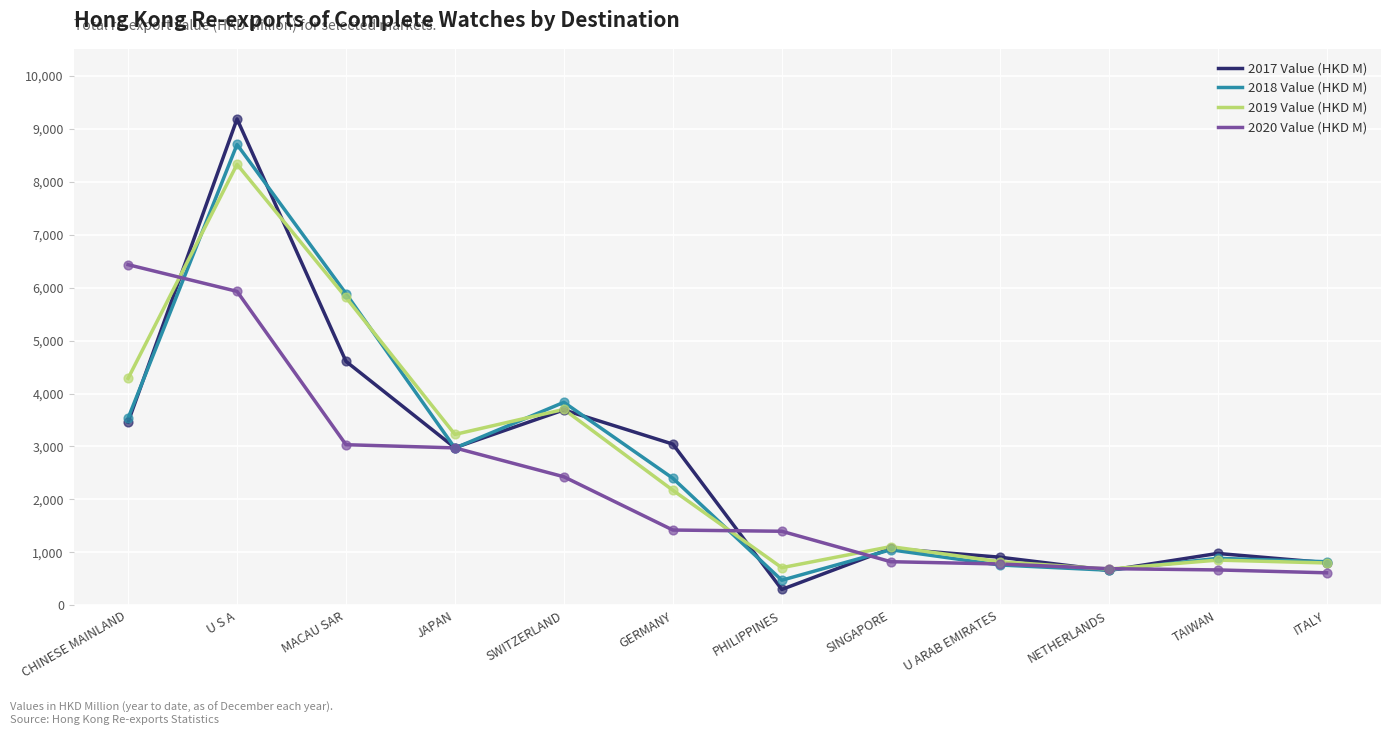

Which series changed the most between GERMANY and TAIWAN?

2017 Value (HKD M)